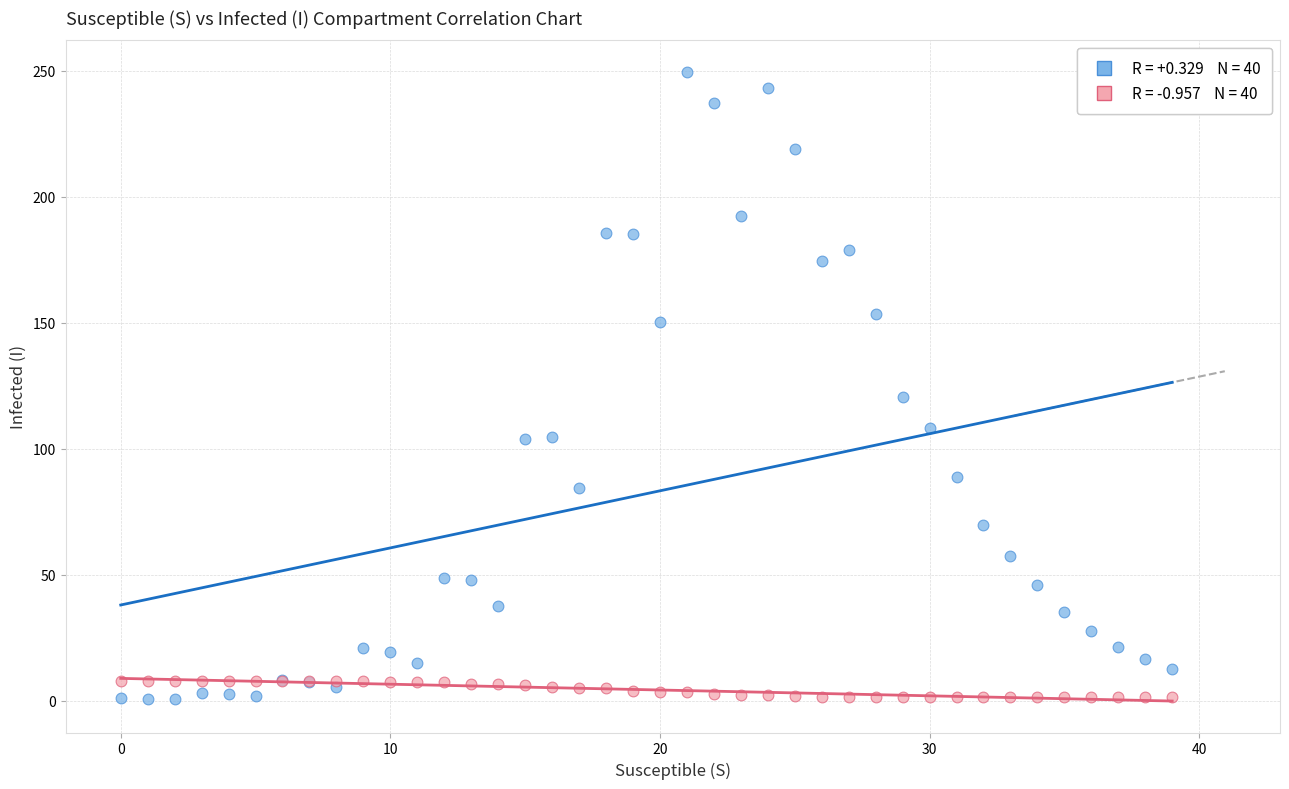

Across all series, what Y value is closest to 125?

120.7